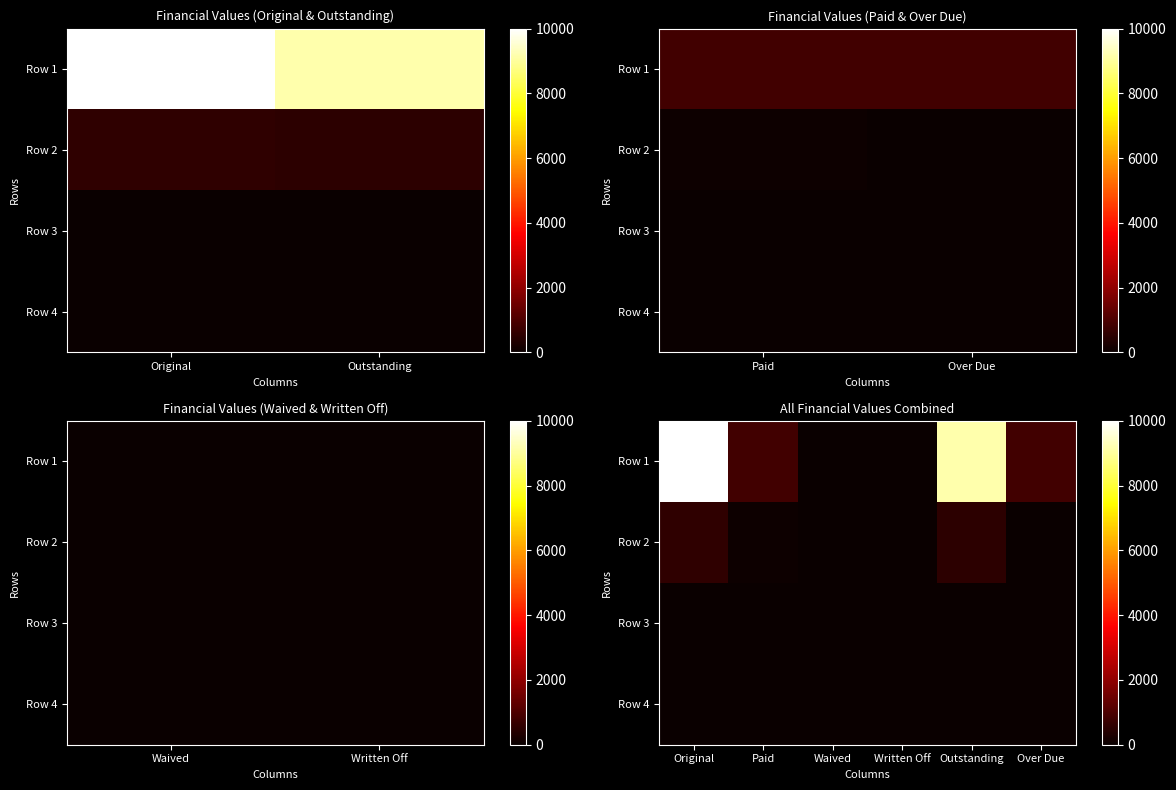

At which label does Row 2 reach its peak?

Original